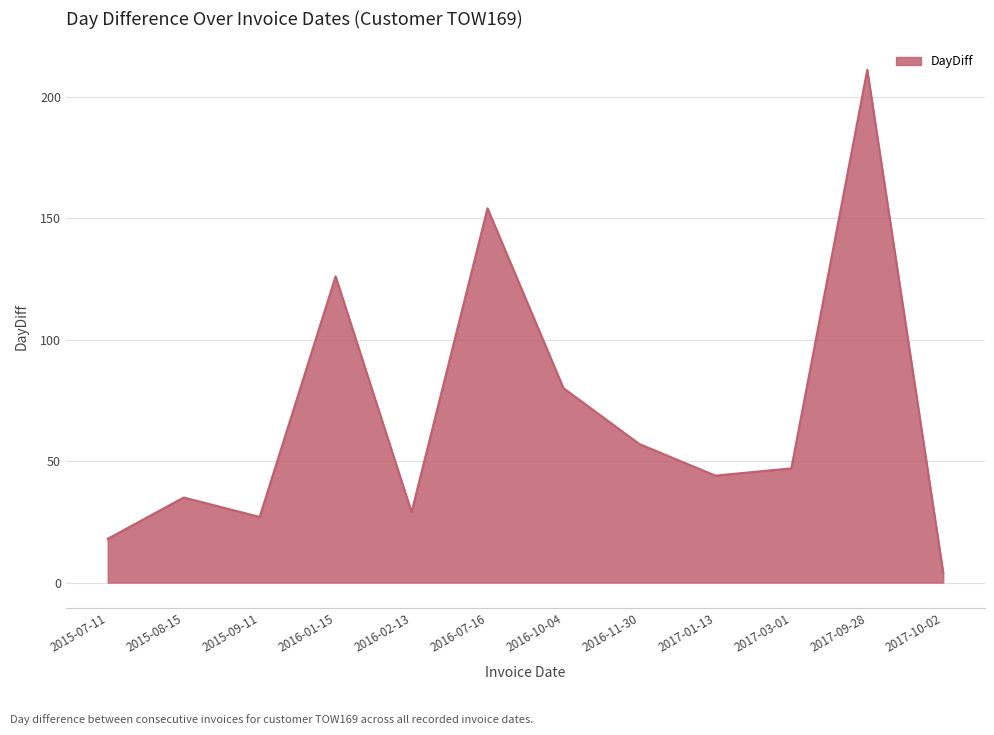

What is the greatest value displayed?

211